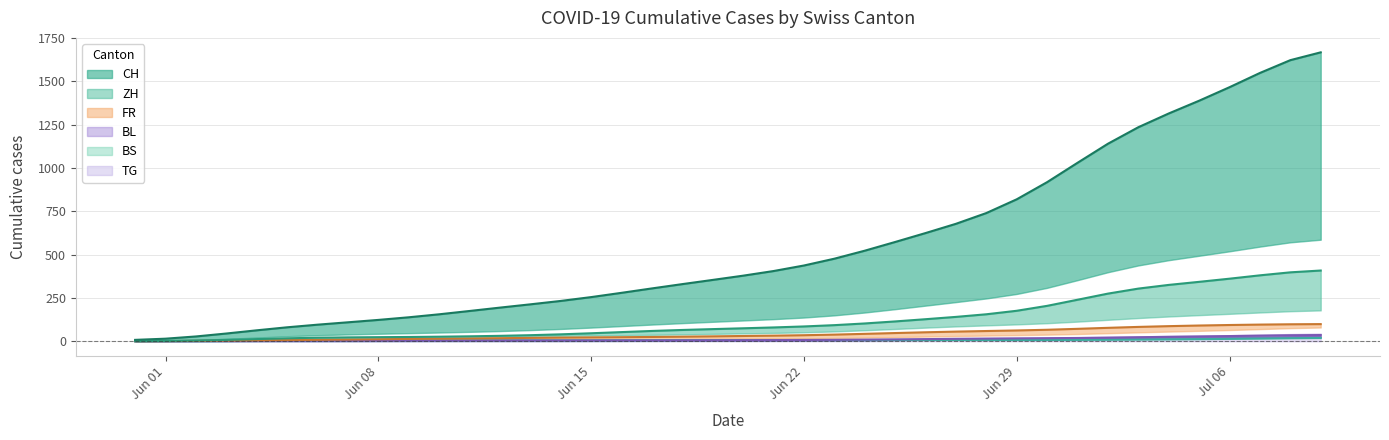

At which label does BL reach its minimum?

2020-05-31